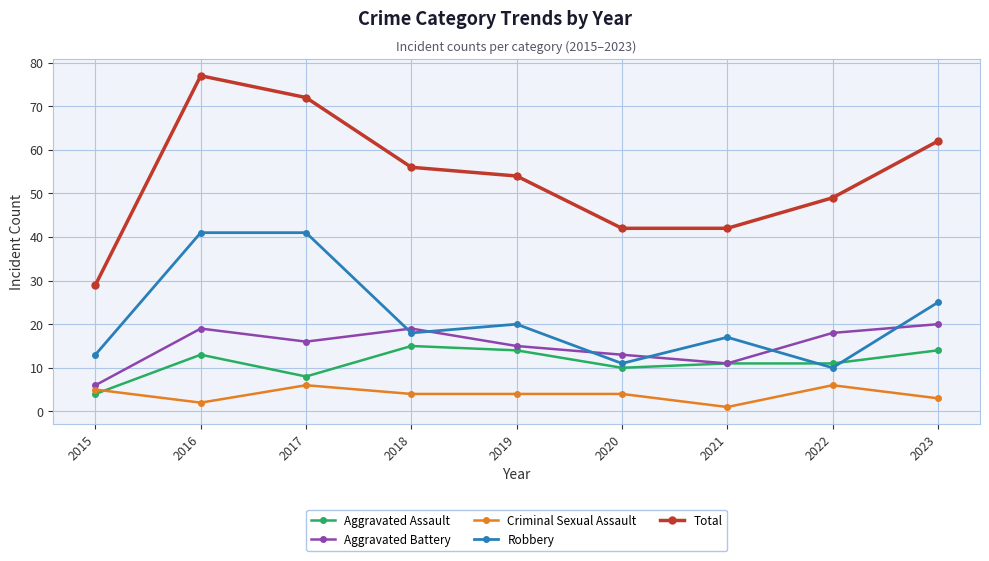

True or false: Aggravated Battery has more than 2 interior local peaks.

False